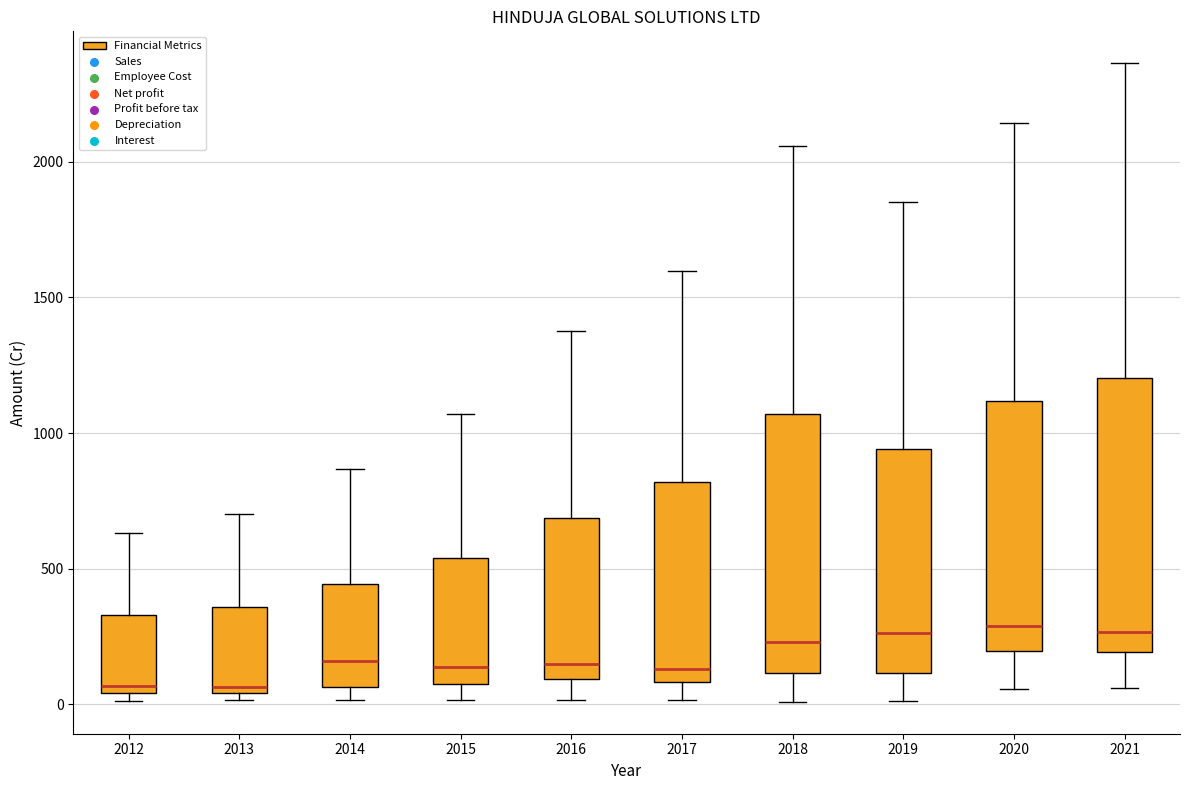

Where does the upper whisker of the box at x = 2015 end on the y-axis? The values are not printed on the chart, so give them approximately, as read against the axis.

1050